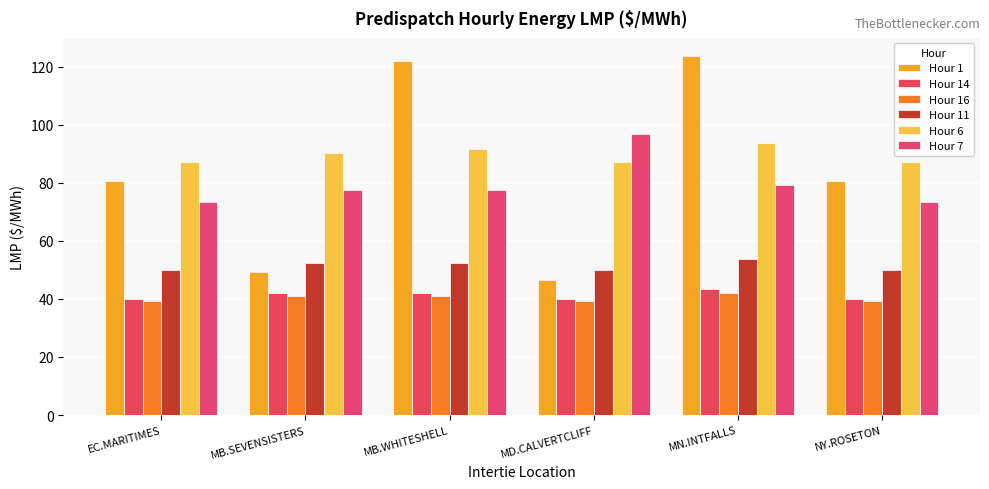

What is the lowest value of the Hour 6 series?

87.1